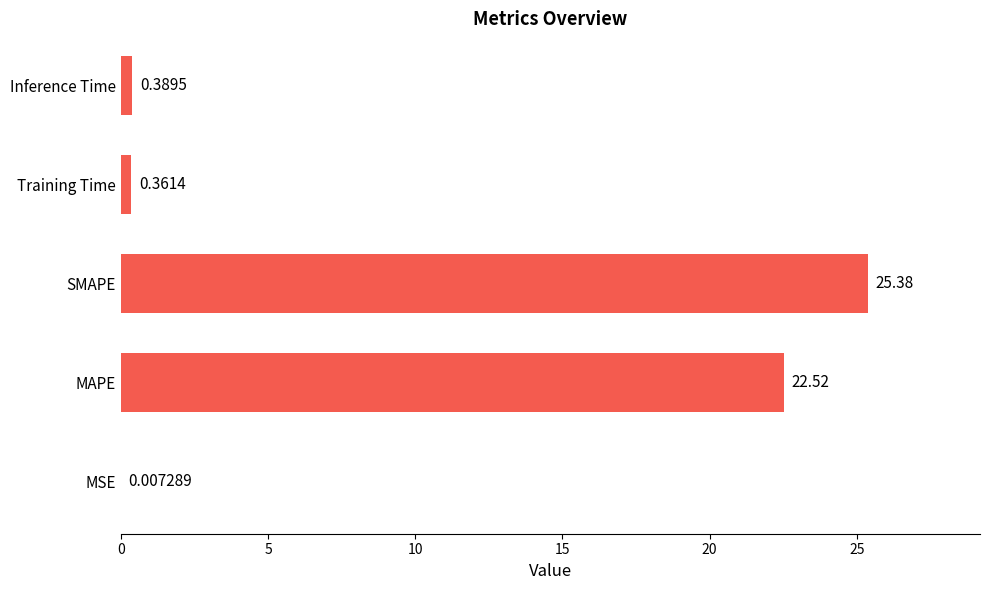

What is the sum of all values?

48.7